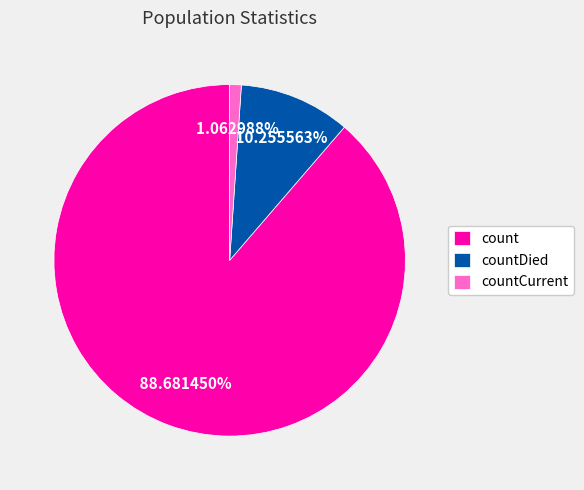

Which category has the smallest portion of the pie?

countCurrent